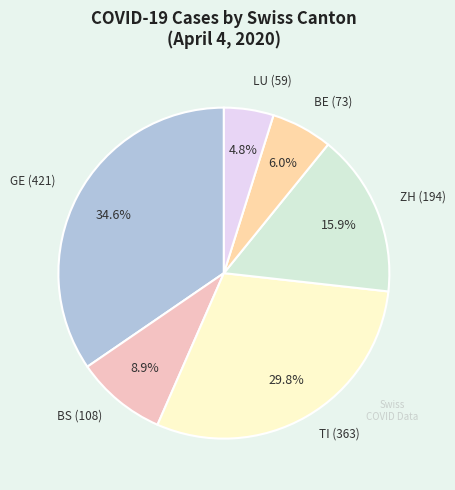

To the nearest percent, what is the average slice percentage?

17%